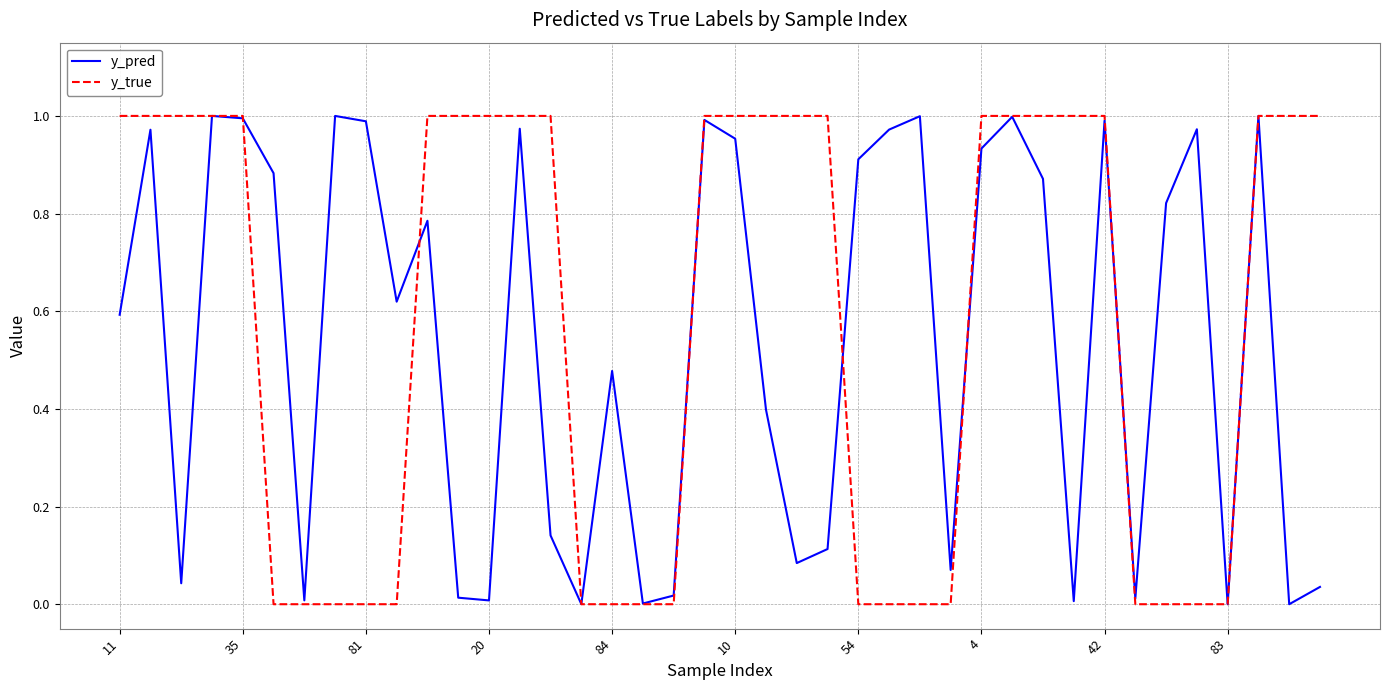

What are all the series names shown in the legend?

y_pred, y_true